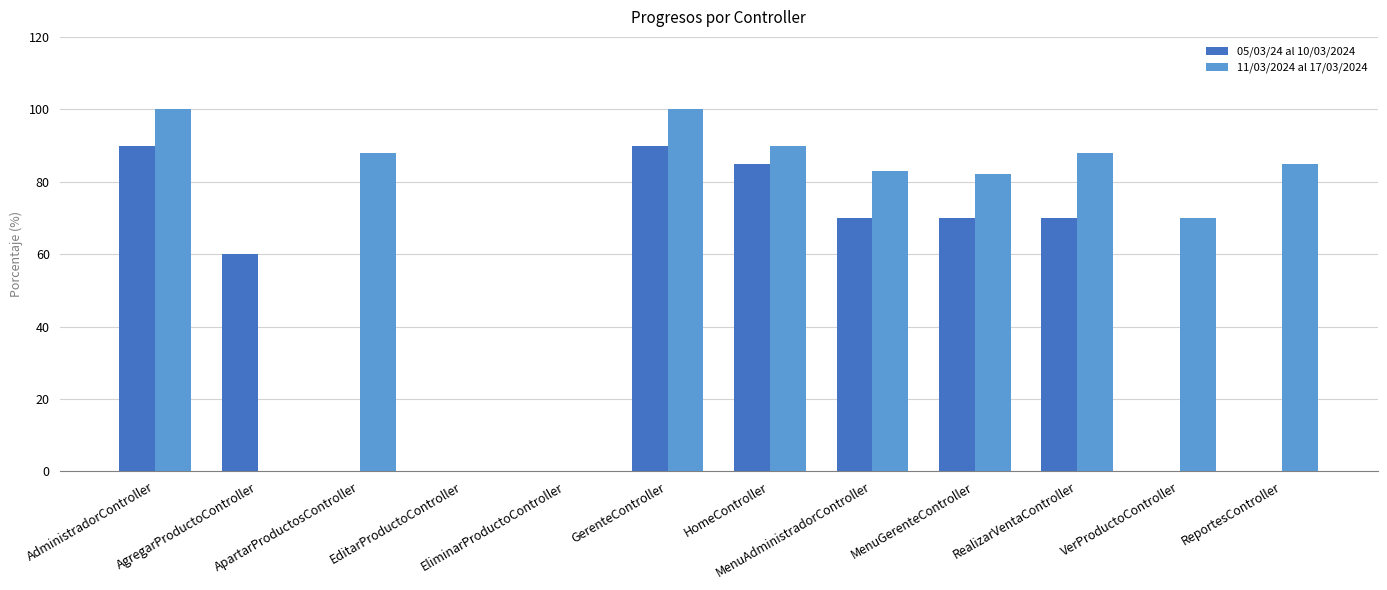

Which series has the largest total across all categories?

11/03/2024 al 17/03/2024